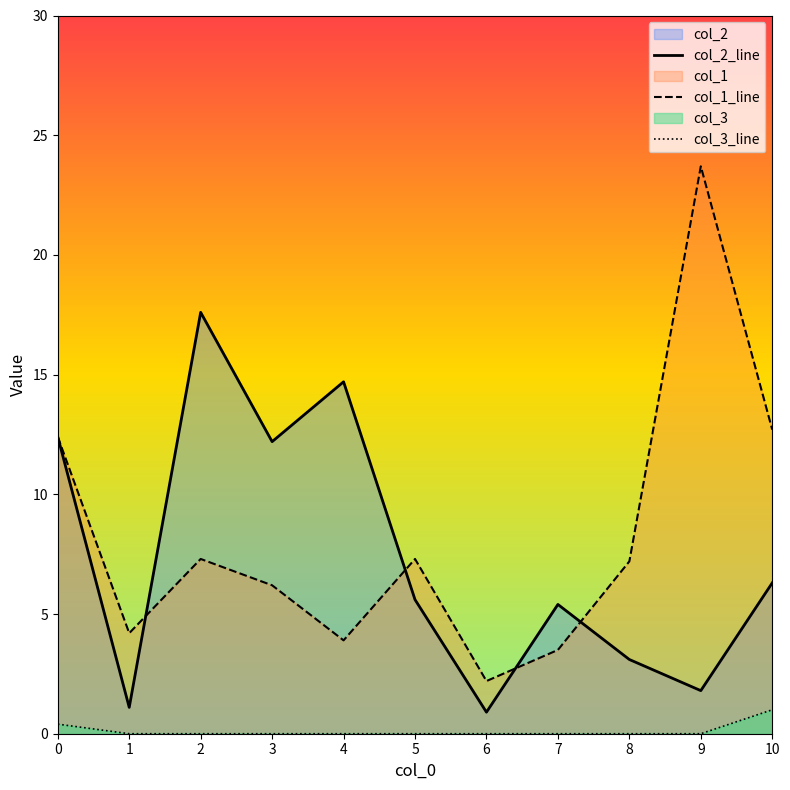

How many lines are shown in the chart?

3